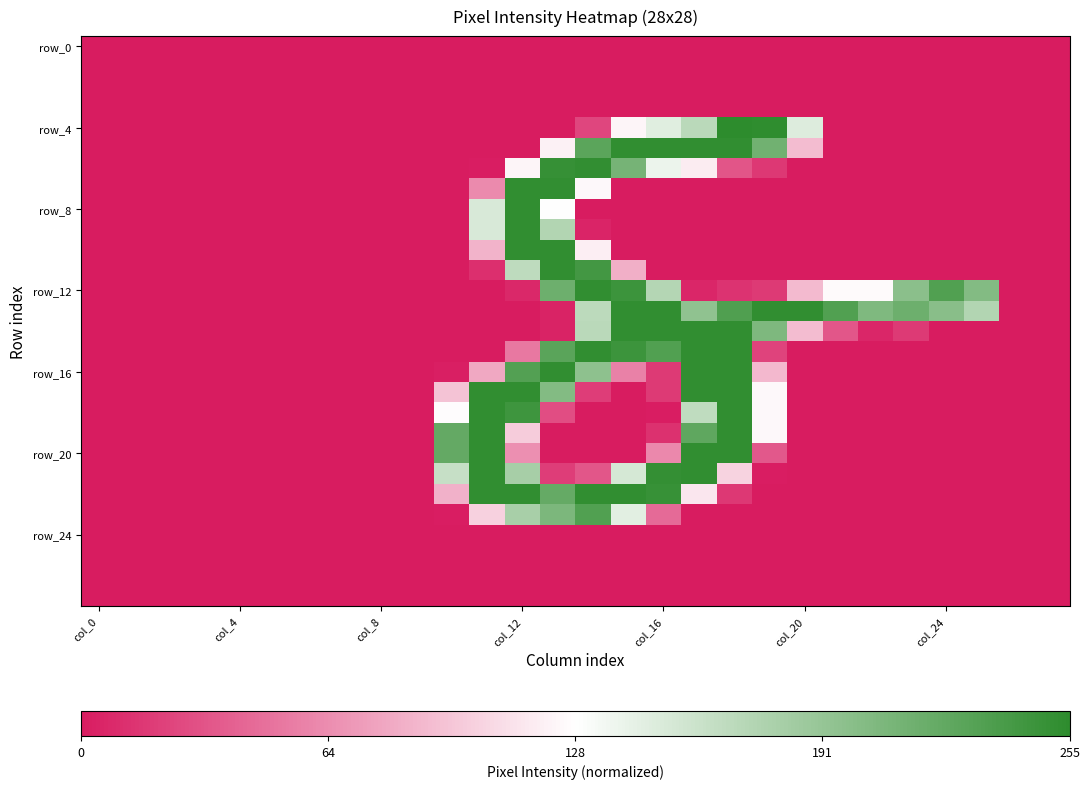

Which category has the lowest value across all series?

col_0